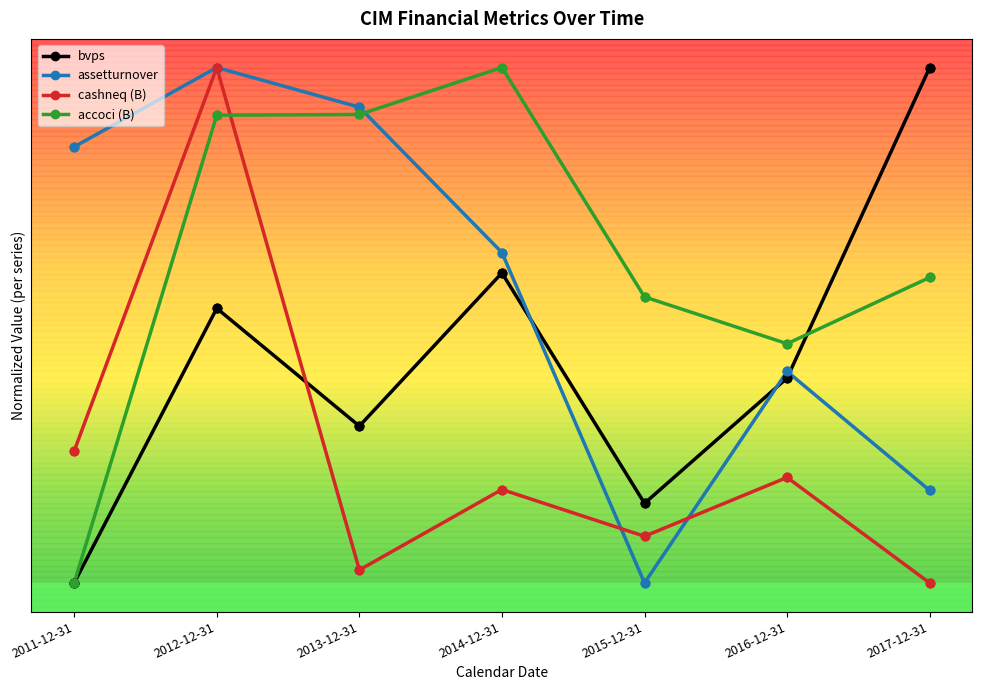

What are all the series names shown in the legend?

bvps, assetturnover, cashneq (B), accoci (B)